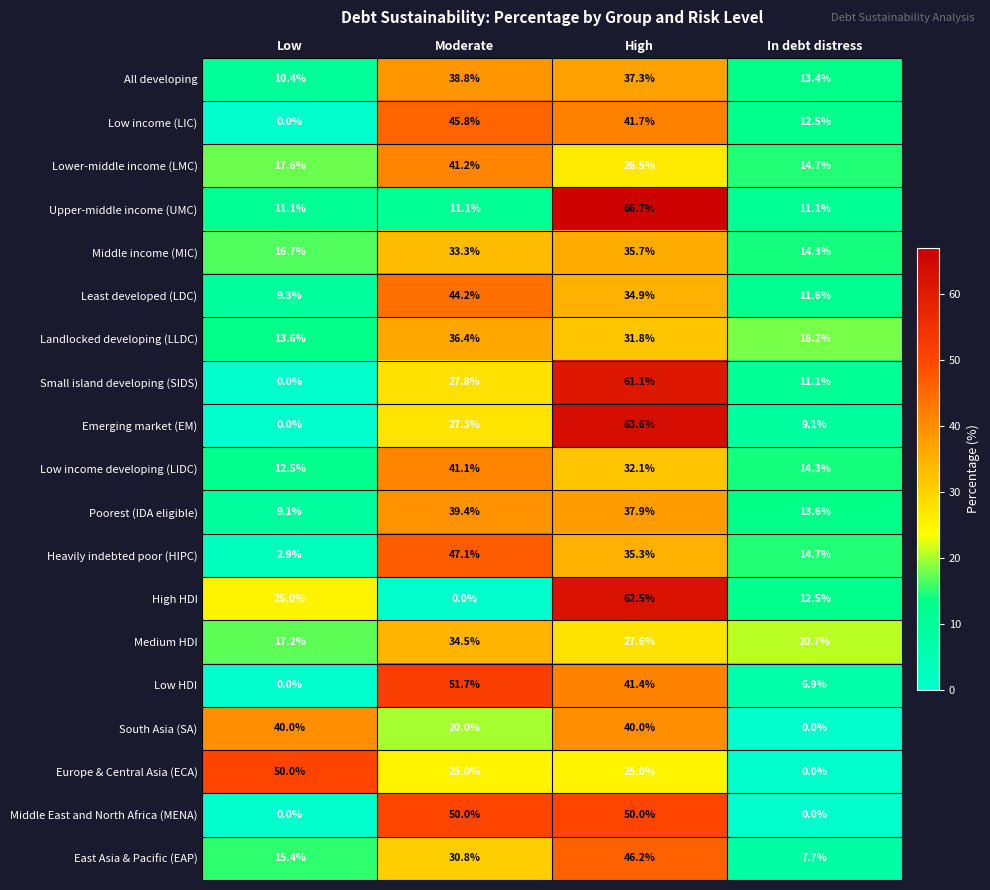

How many data points in Heavily indebted poor (HIPC) are above 35?

2